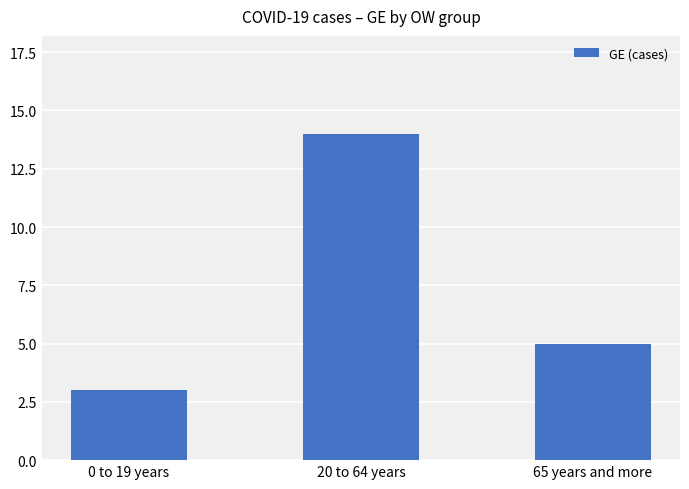

Reading right to left, transcribe all the data shown in this chart.

5	14	3